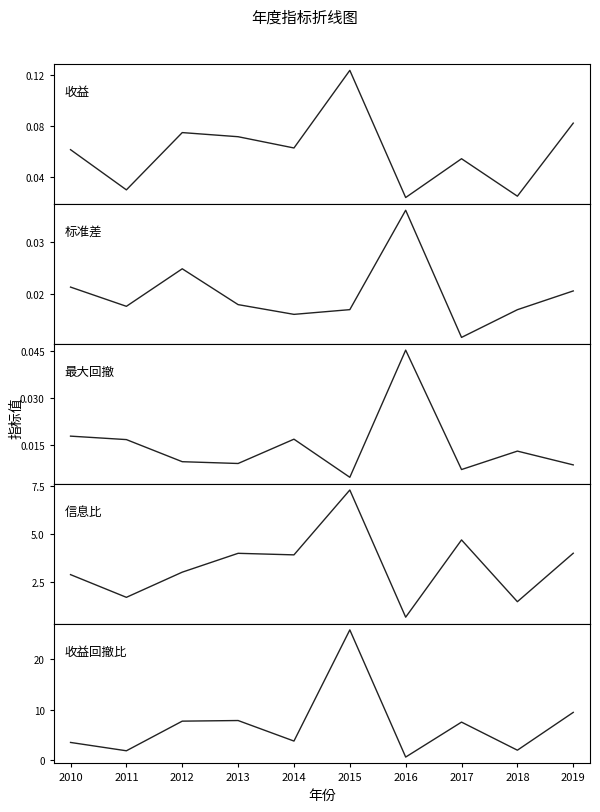

Count the 收益 values in the range 0 to 1.

10